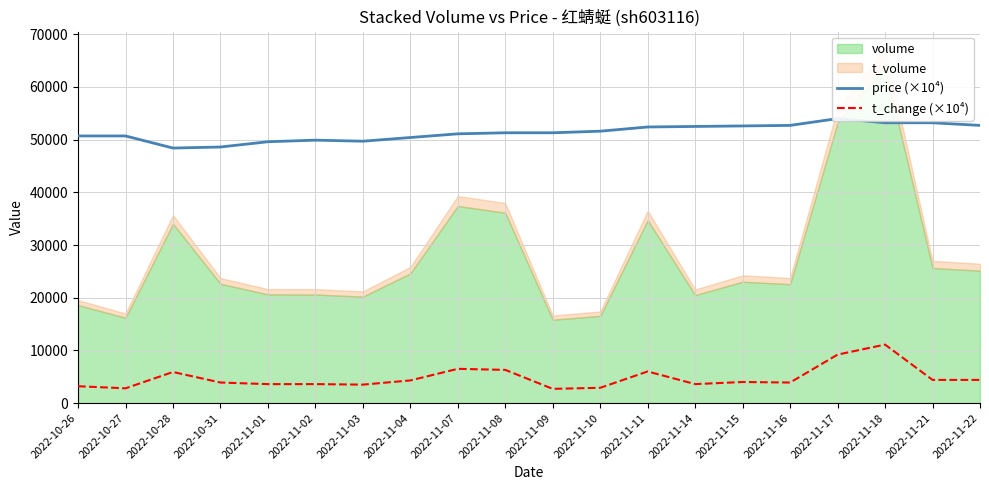

What is the sum of the price (×10⁴) values at 2022-11-11 and 2022-10-31?

101000.0